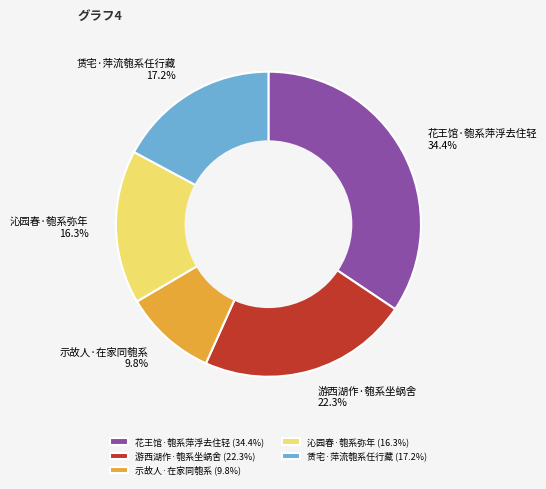

Which slice is the smallest?

示故人·在家同匏系